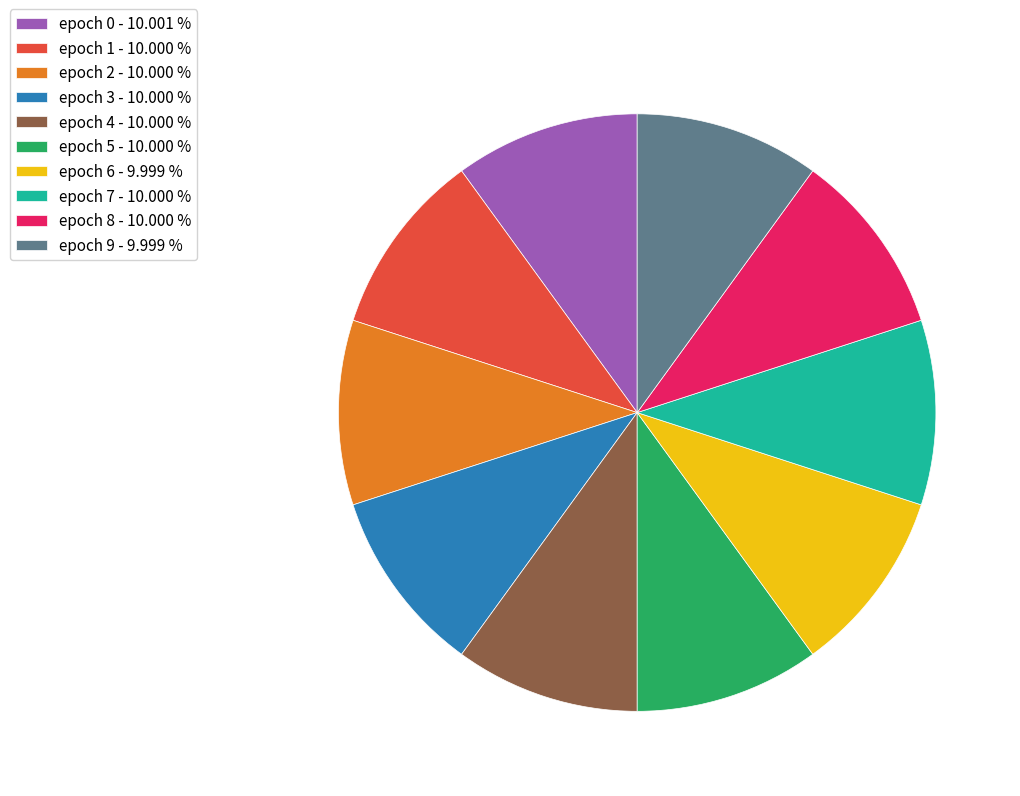

Is the sum of epoch 9 - 9.999 % and epoch 2 - 10.000 % greater than half?

No